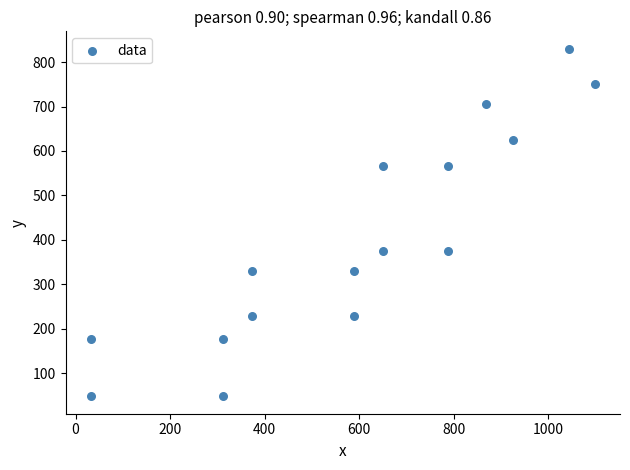

What is the range of Y values (max minus min)?

782